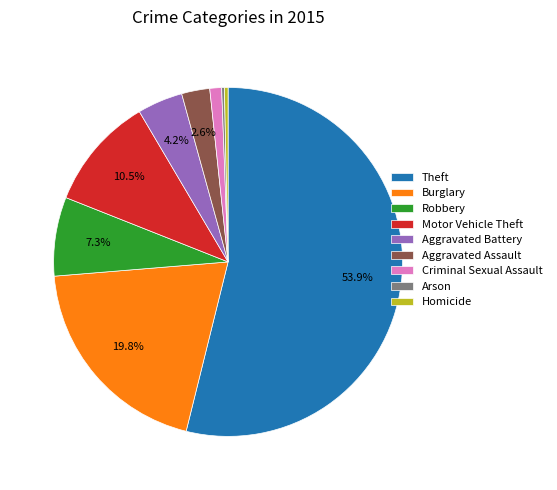

Between Motor Vehicle Theft and Aggravated Assault, which is larger?

Motor Vehicle Theft